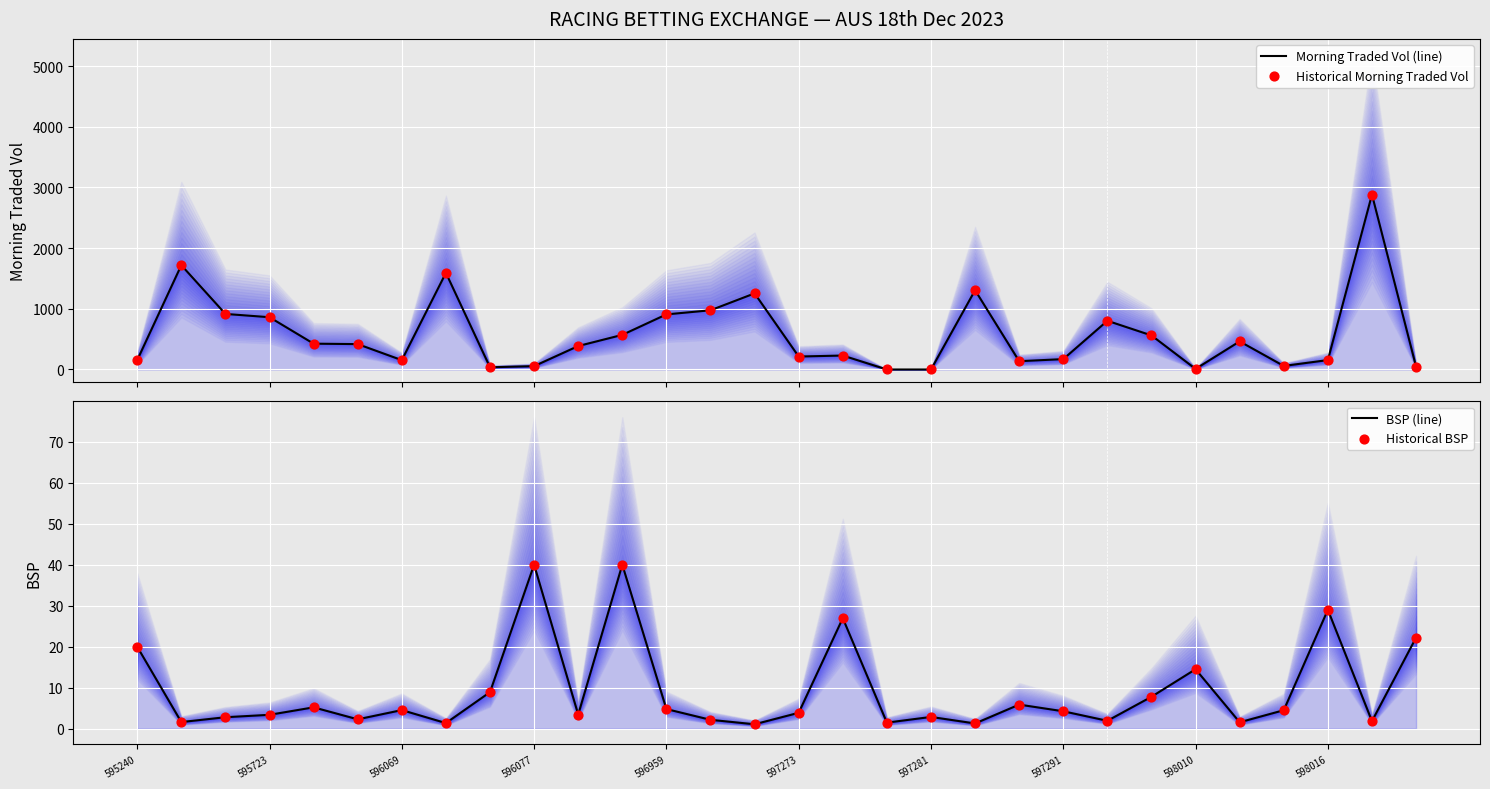

Which series reaches the maximum Y coordinate?

Morning Traded Vol (line)